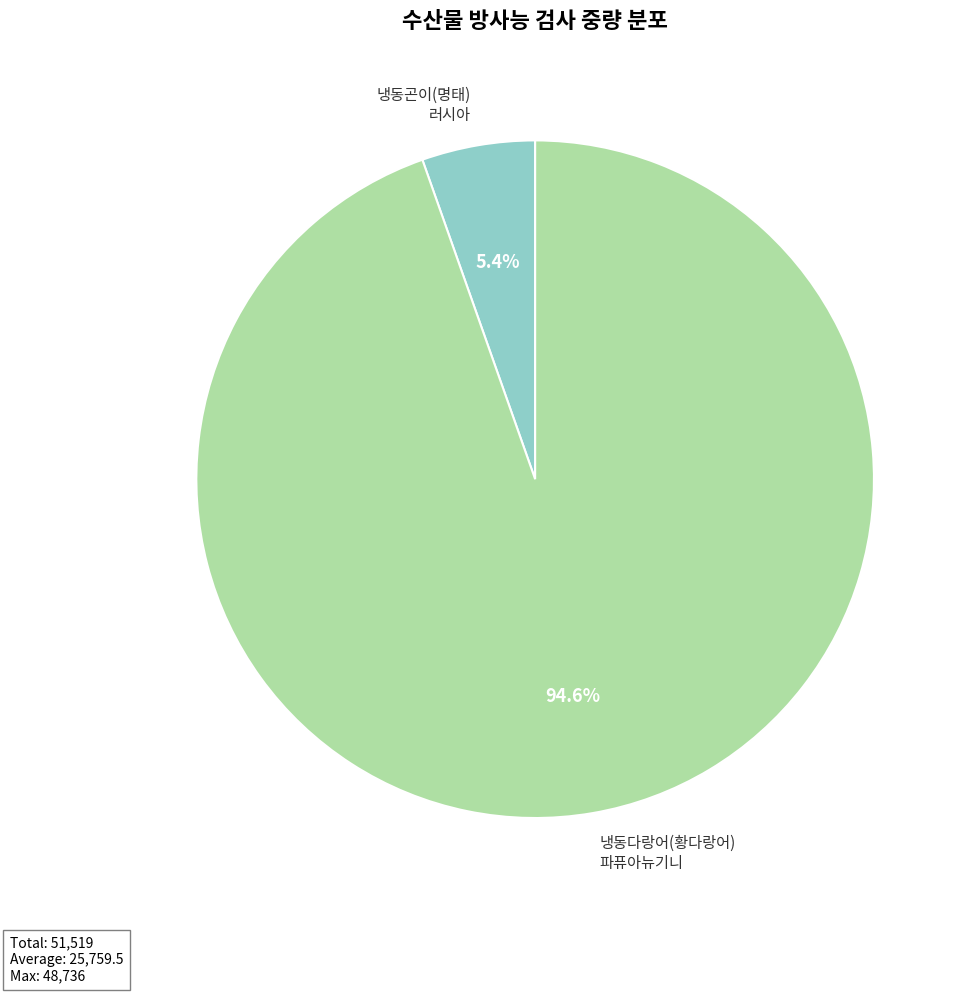

Combined, what portion of the pie is 냉동곤이(명태) 러시아 and 냉동다랑어(황다랑어) 파퓨아뉴기니?

100.0%